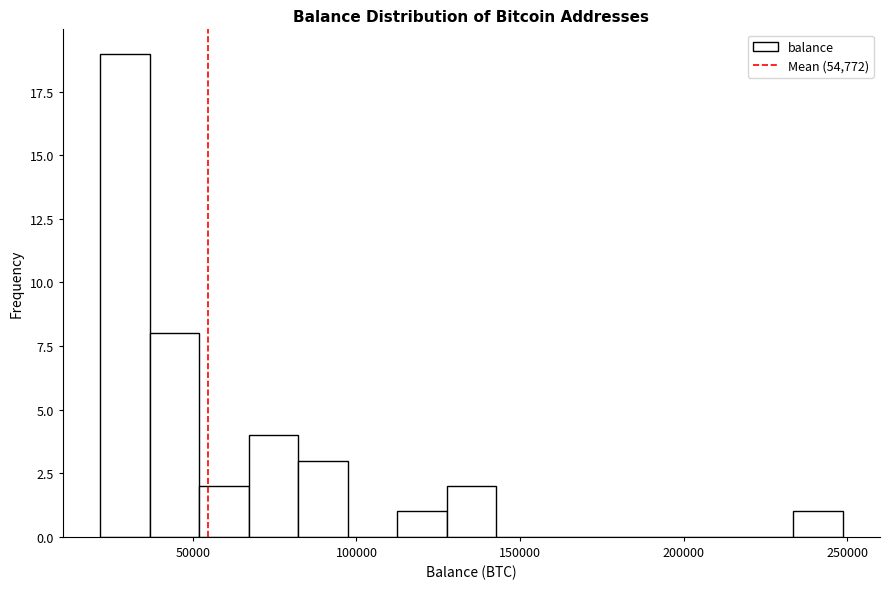

Read against the x-axis, roughly where is the centre of the tallest bar?

30000